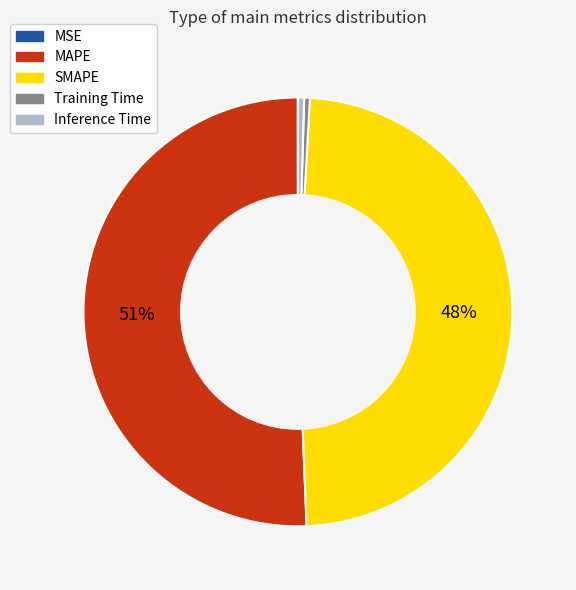

Is MAPE the majority of the pie?

Yes